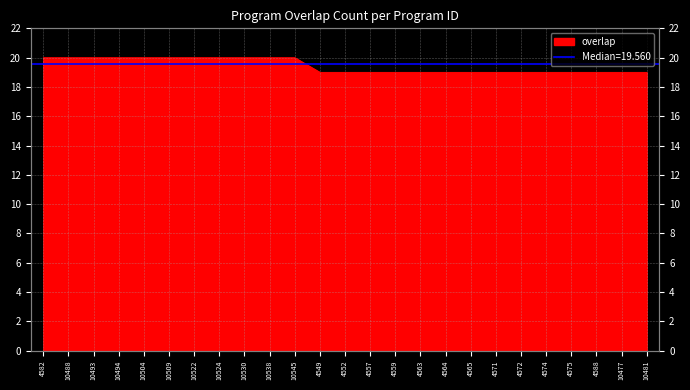

List the labels in order of value, largest first.

4582, 10488, 10493, 10494, 10504, 10509, 10522, 10524, 10530, 10538, 10545, 4549, 4552, 4557, 4559, 4563, 4564, 4565, 4571, 4572, 4574, 4575, 4588, 10477, 10481